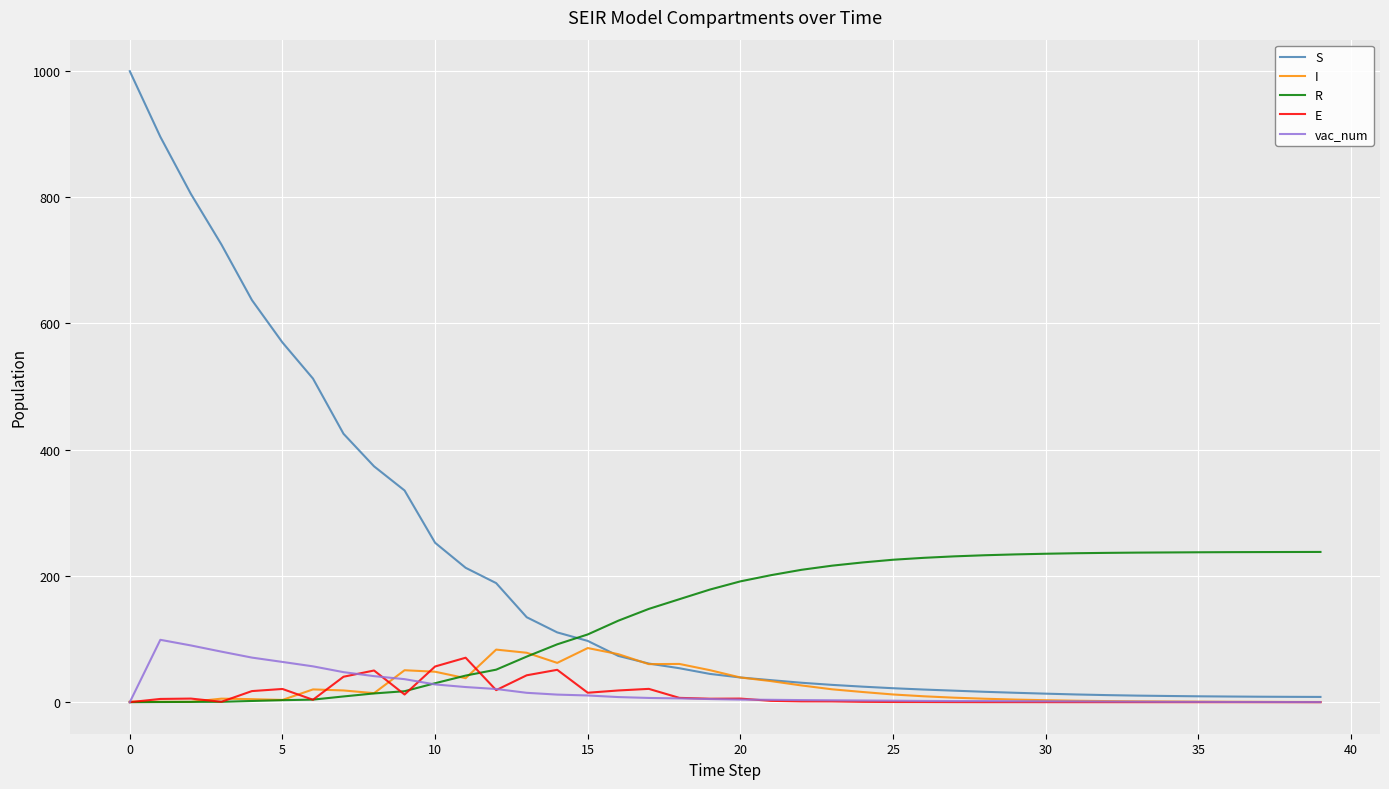

Which series has the largest total across all categories?

S